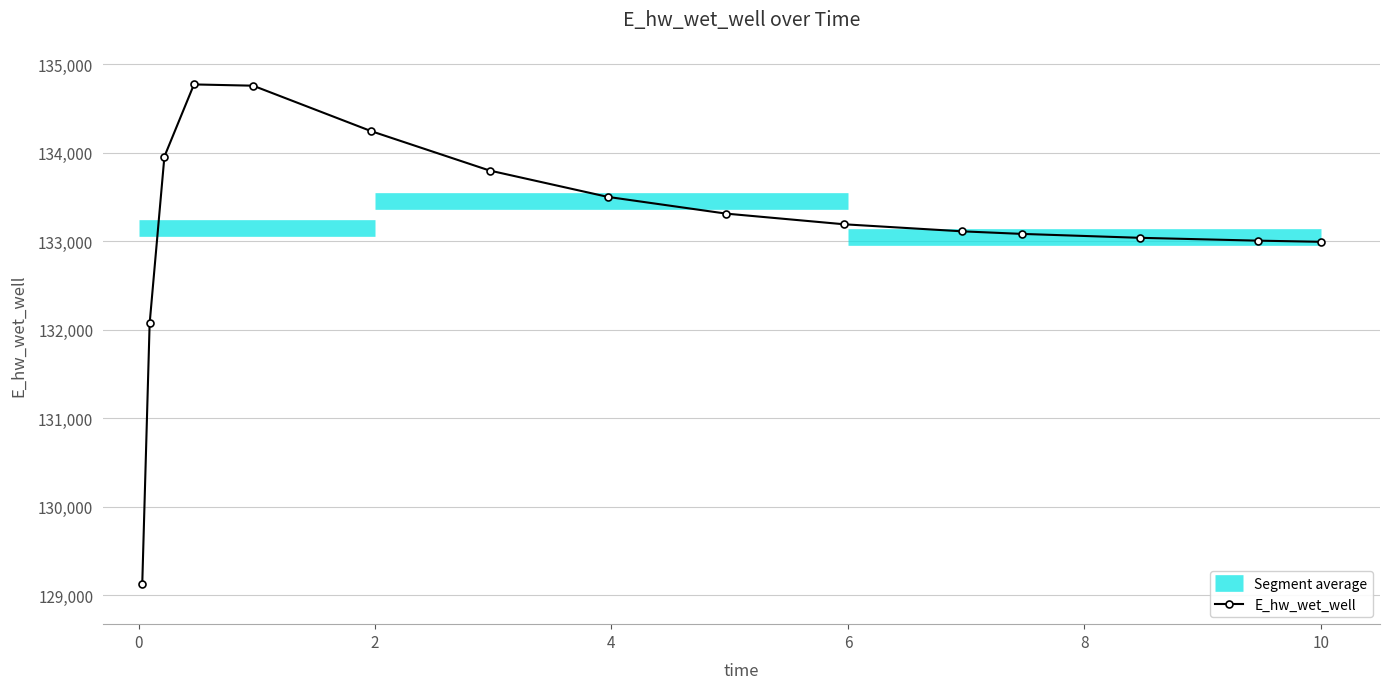

What is the maximum value for E_hw_wet_well?

134771.7